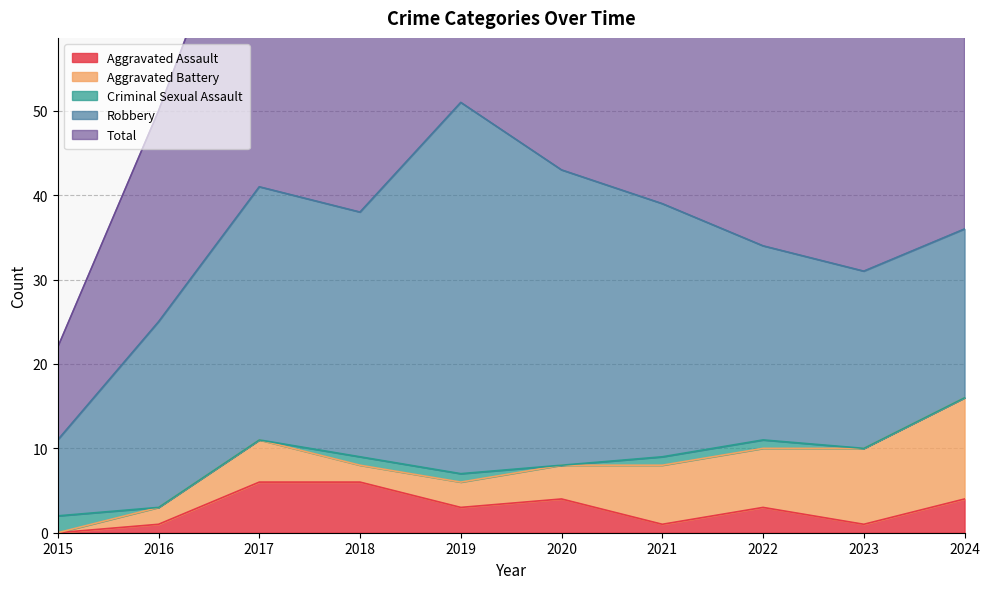

Reading left to right, list all the values displayed in this chart.

Aggravated Assault: 0	1	6	6	3	4	1	3	1	4
Aggravated Battery: 0	2	5	2	3	4	7	7	9	12
Criminal Sexual Assault: 2	0	0	1	1	0	1	1	0	0
Robbery: 9	22	30	29	44	35	30	23	21	20
Total: 11	25	41	38	51	43	39	35	31	36